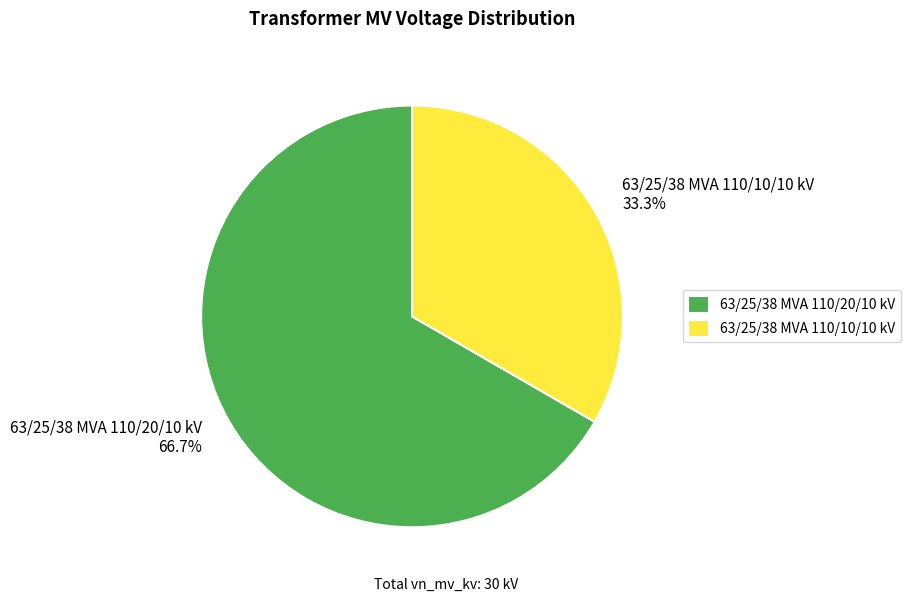

Combined, what portion of the pie is 63/25/38 MVA 110/10/10 kV and 63/25/38 MVA 110/20/10 kV?

100.0%